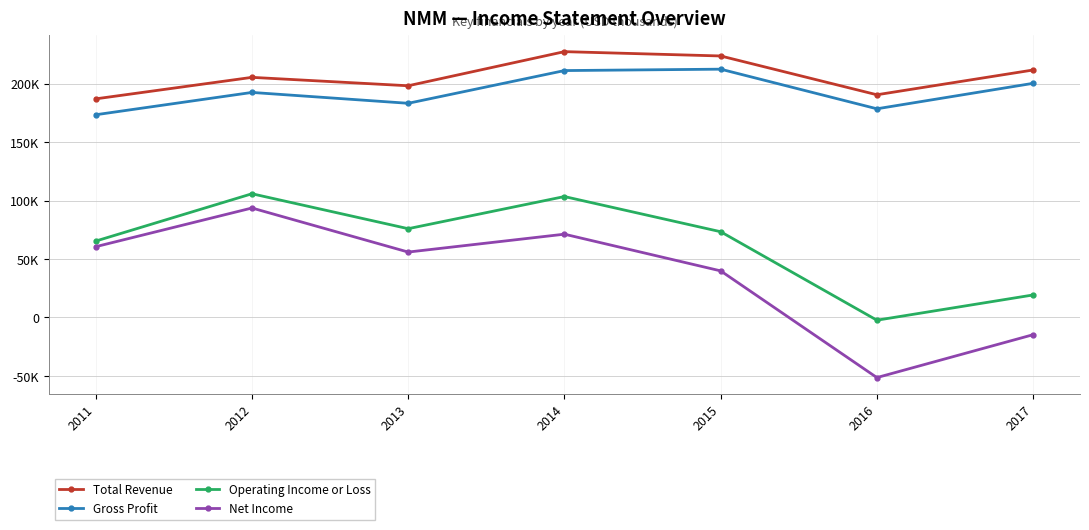

What is the total value across all series at 2012?

597300